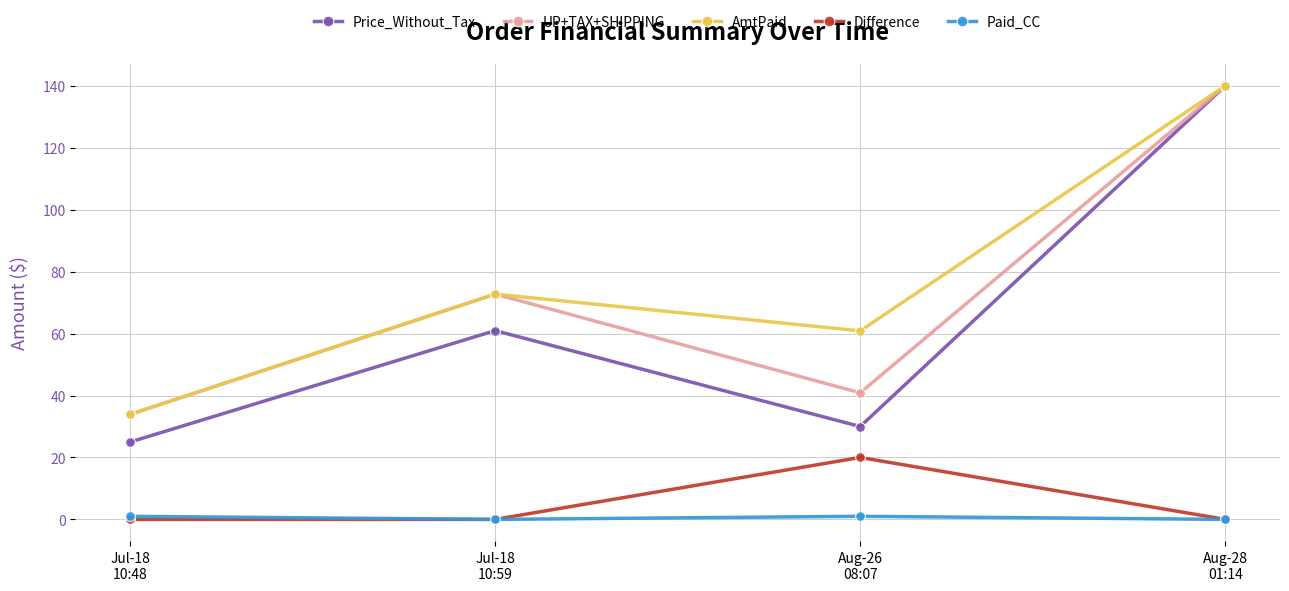

Which series has the widest spread of values?

Price_Without_Tax